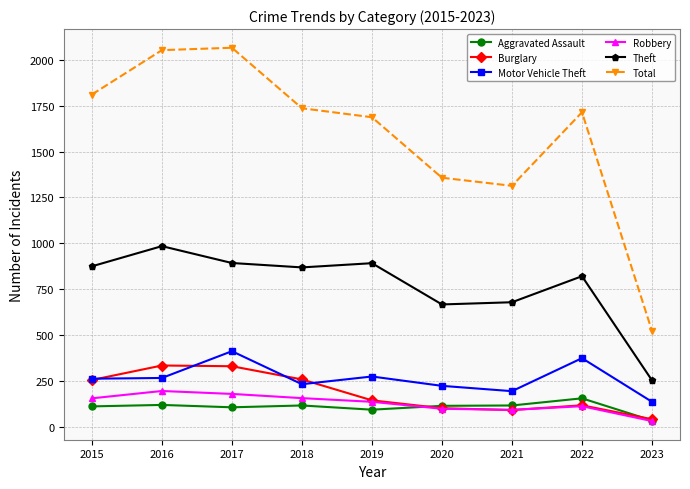

What is the sum of all Motor Vehicle Theft values?

2364